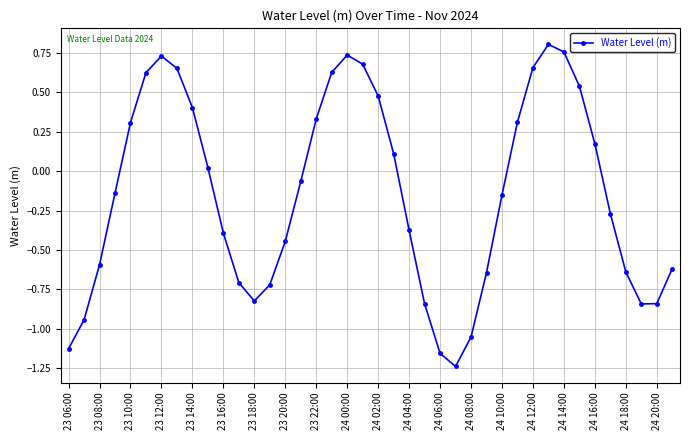

What is the sum of all values?

-5.7